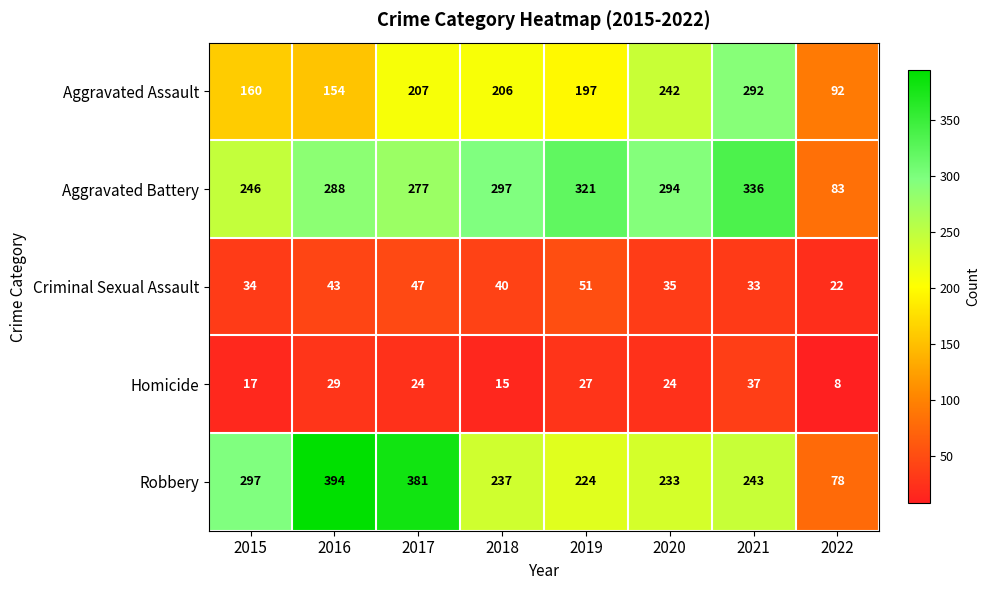

At which label is Robbery closest to 236?

2018